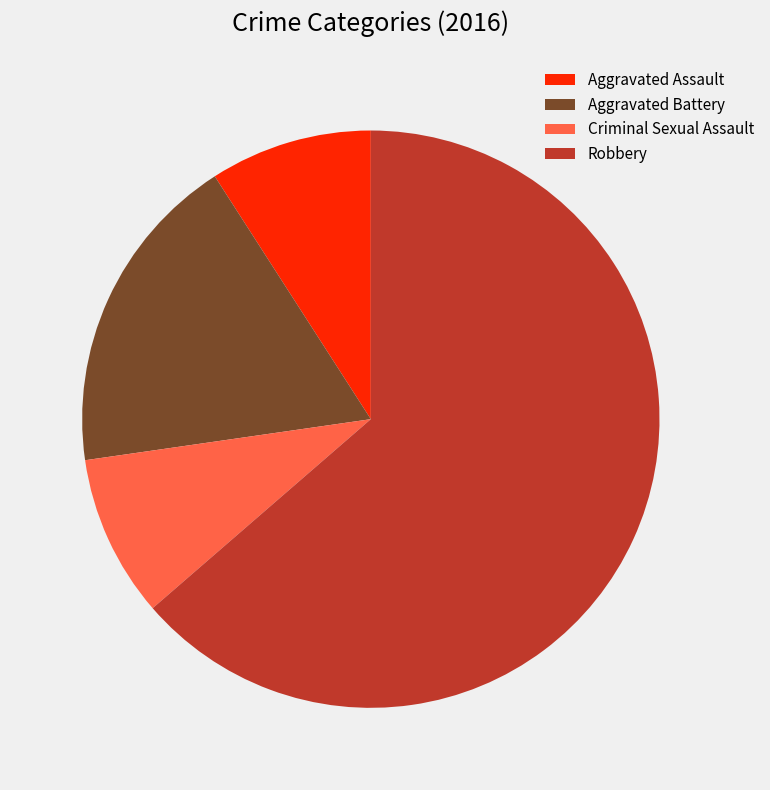

Which category accounts for the majority?

Robbery